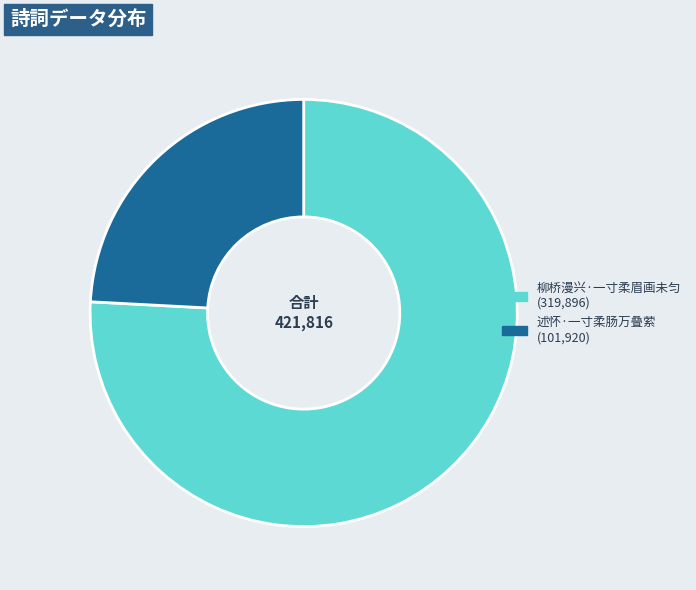

Which category has the biggest portion of the pie?

柳桥漫兴·一寸柔眉画未匀